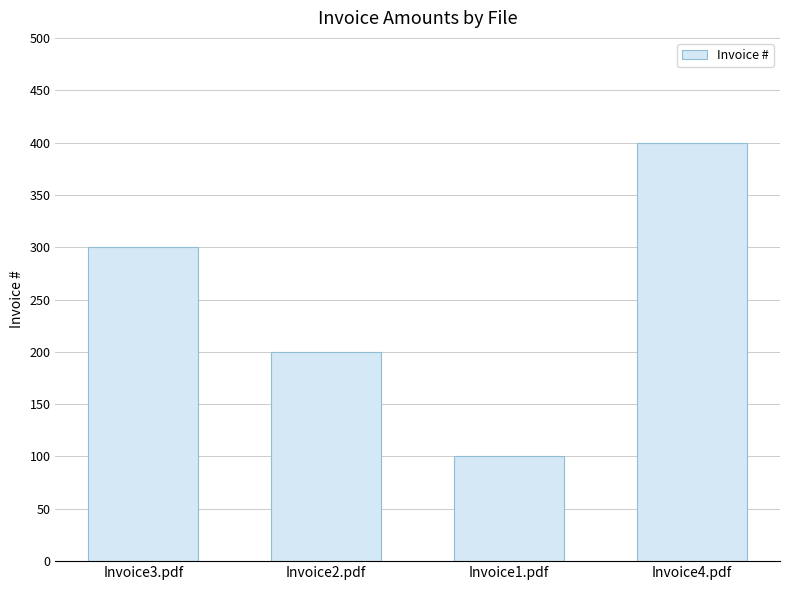

Rank the categories by value from highest to lowest.

Invoice4.pdf, Invoice3.pdf, Invoice2.pdf, Invoice1.pdf